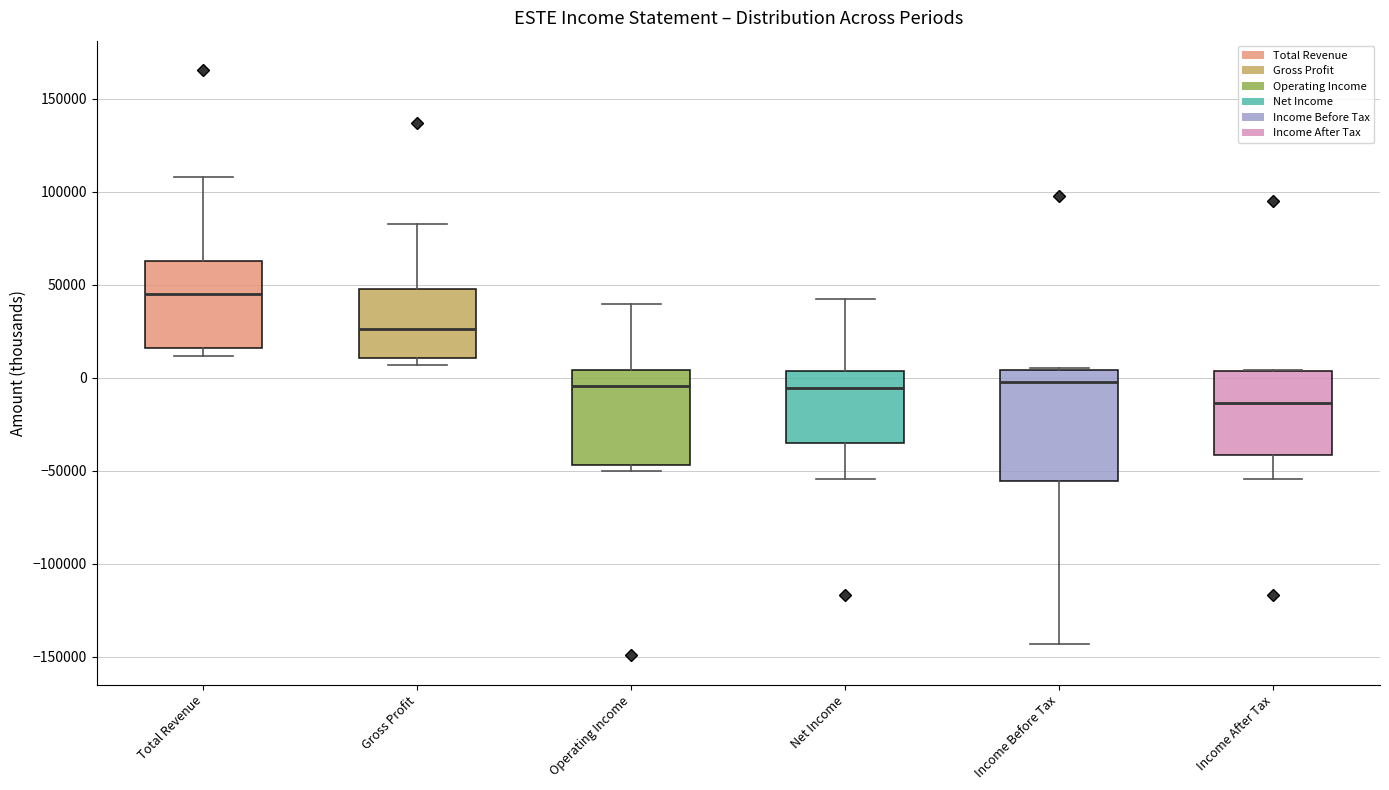

Reading left to right, read every box against the y-axis: the position of its median line, the range the box covers, and the ends of its whiskers. The values are not printed on the chart, so give them approximately, as read against the axis.

Total Revenue: median 45000, box 15000 to 65000, whiskers 10000 to 110000
Gross Profit: median 25000, box 10000 to 50000, whiskers 5000 to 80000
Operating Income: median -5000, box -45000 to 5000, whiskers -50000 to 40000
Net Income: median -5000, box -35000 to 5000, whiskers -55000 to 40000
Income Before Tax: median 0, box -55000 to 5000, whiskers -145000 to 5000
Income After Tax: median -15000, box -40000 to 5000, whiskers -55000 to 5000